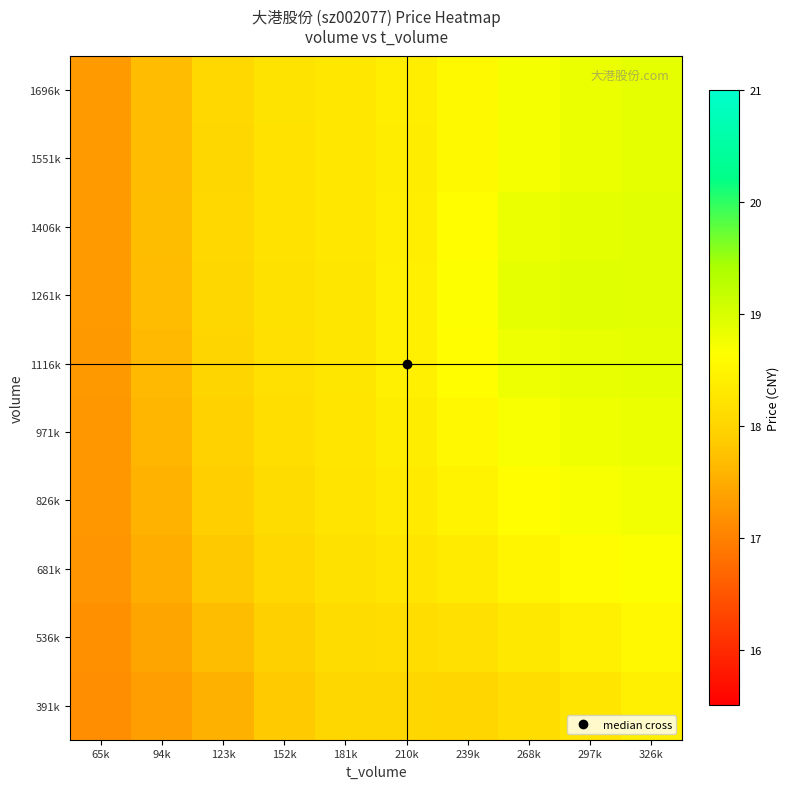

At which category is the sum across all series the highest?

326k